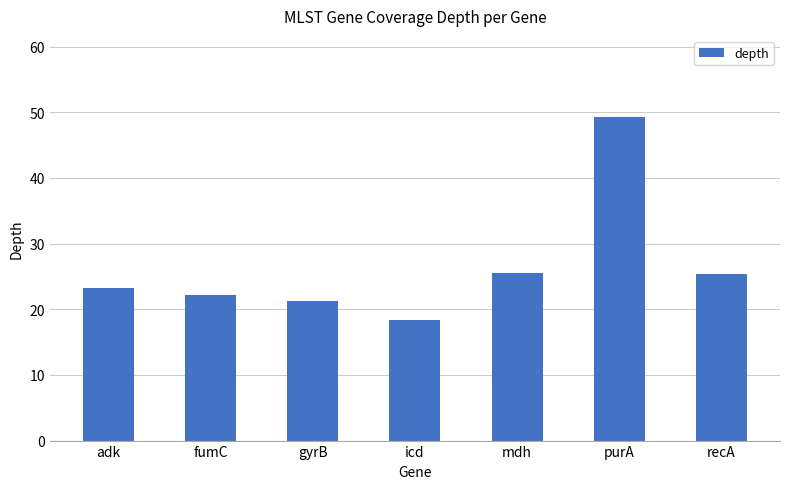

What is the difference between the maximum and minimum values?

30.9